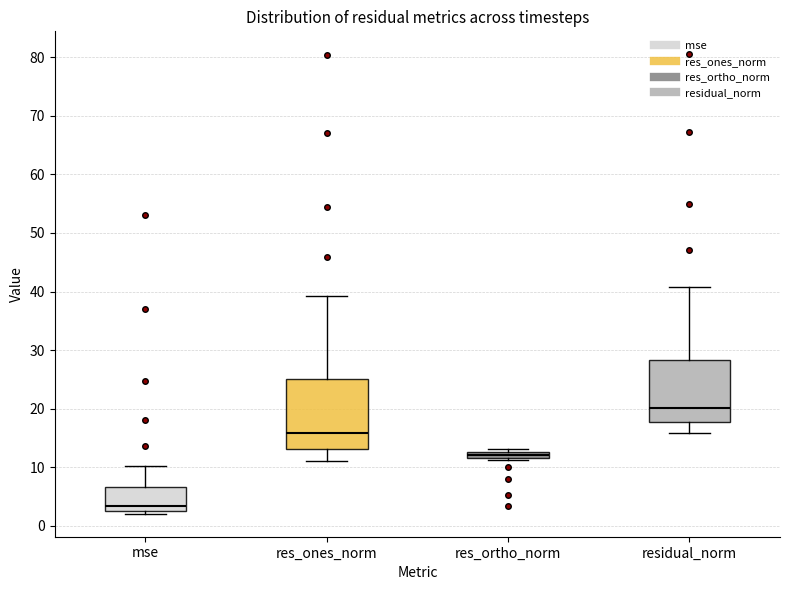

Which box is the tallest, from its lower edge to its upper edge?

res_ones_norm